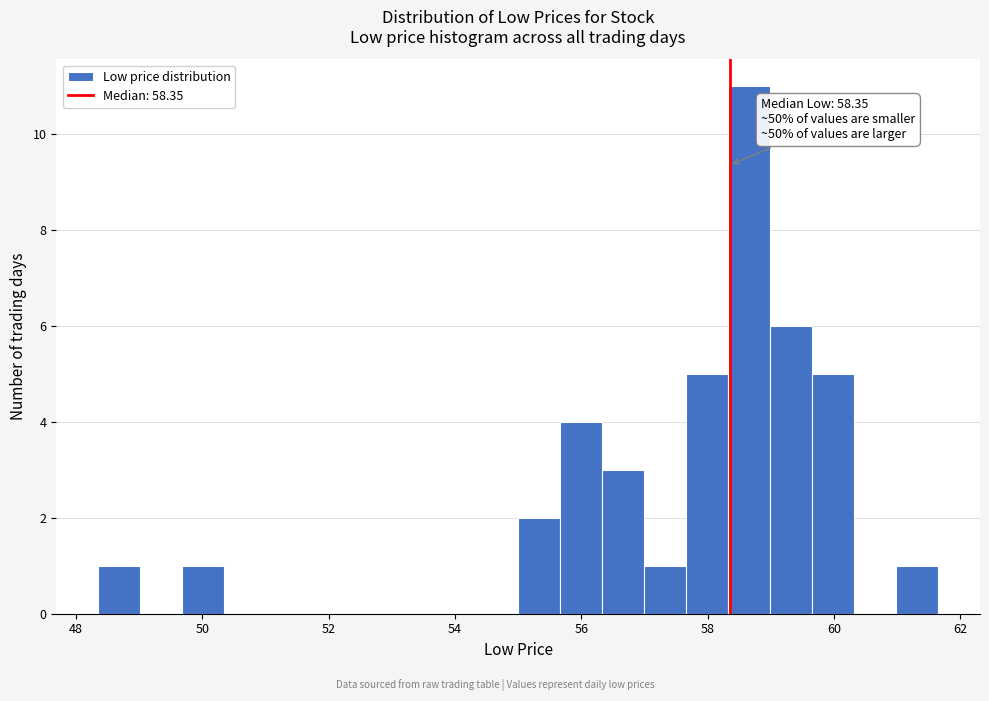

Around what value on the x-axis is the tallest bar? Give the approximate position of its centre, as read against the axis.

58.6